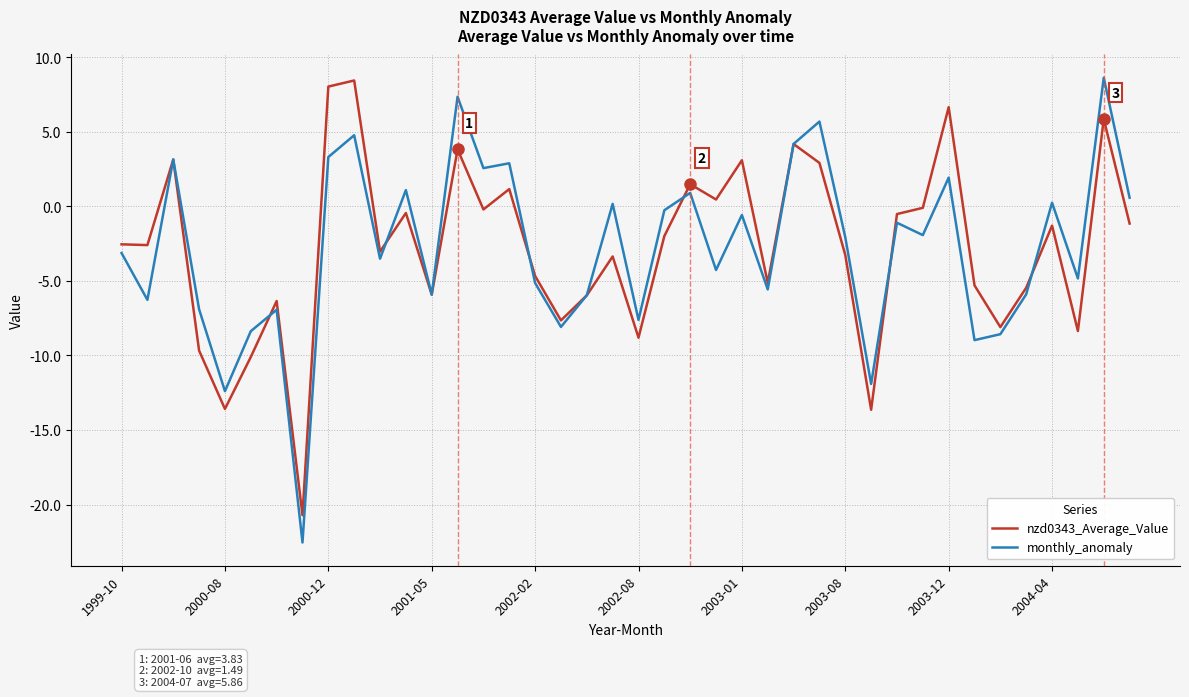

What is the highest value of the monthly_anomaly series?

8.6